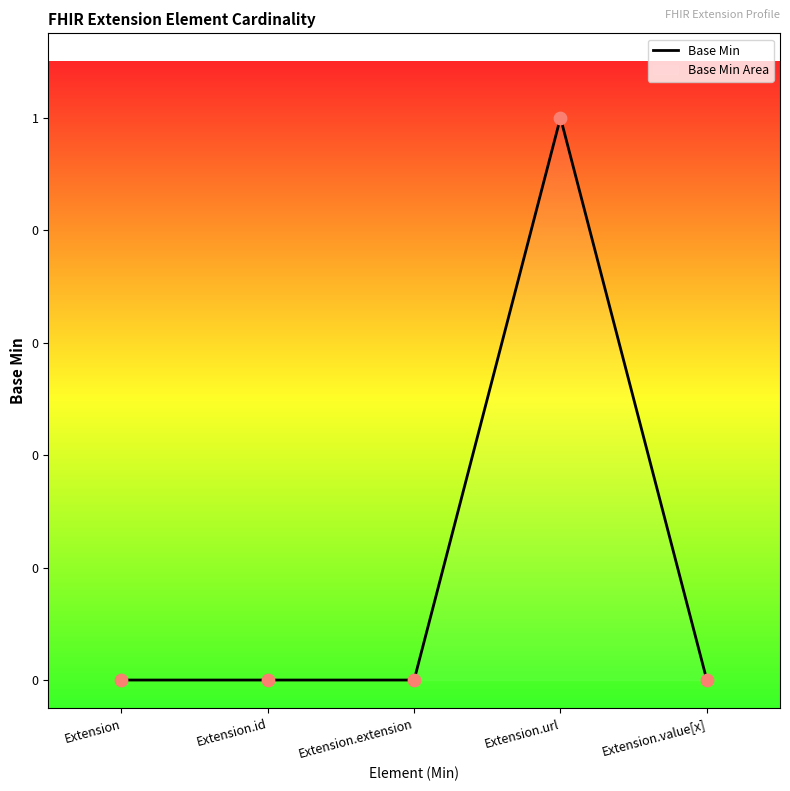

Between Extension and Extension.value[x], which is larger?

Extension